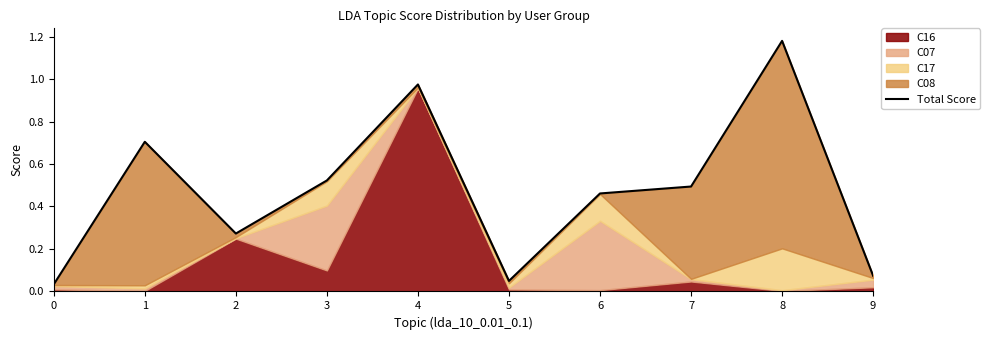

True or false: the data has more than 1 interior local peaks.

True